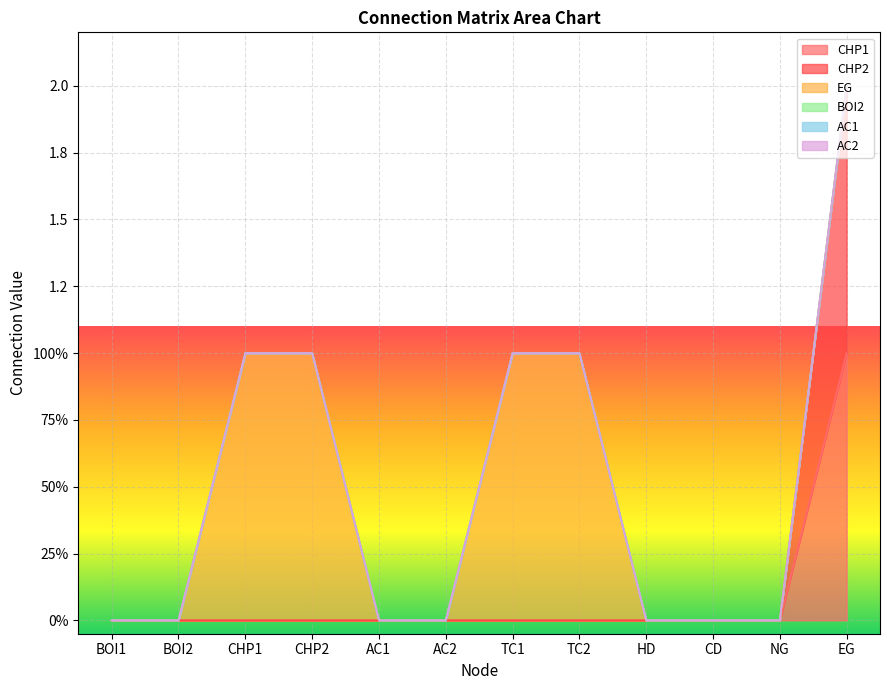

True or false: EG has more than 2 interior local peaks.

False